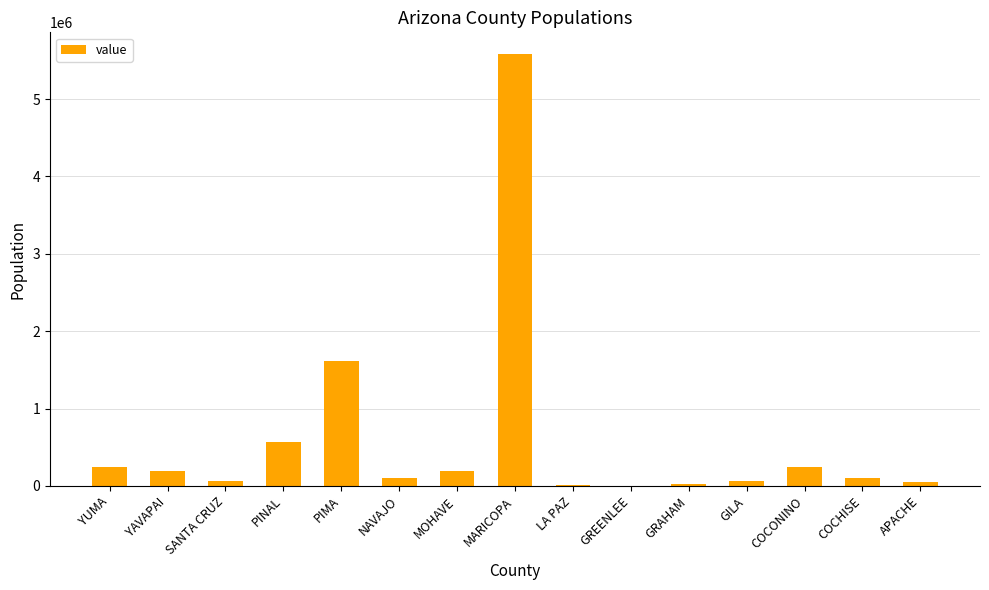

Which label corresponds to the largest value in the chart?

MARICOPA